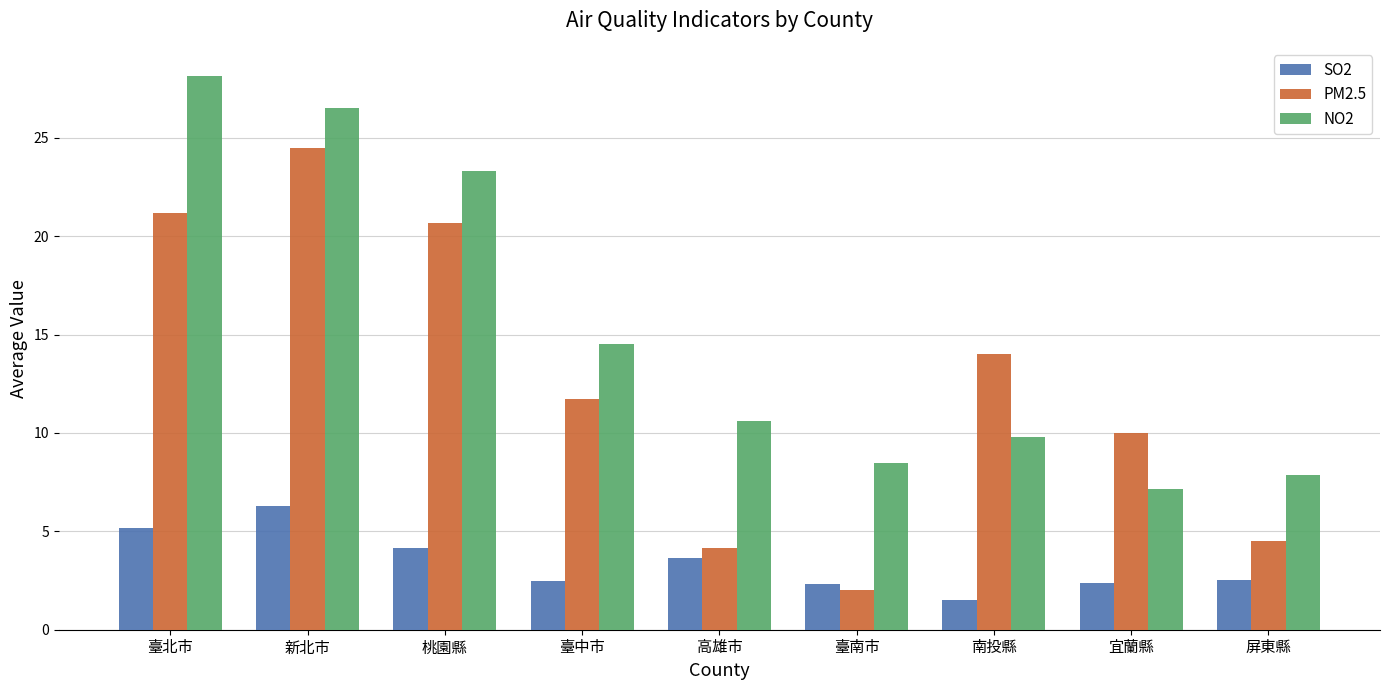

What is the label of the 5th bar from the left?

高雄市